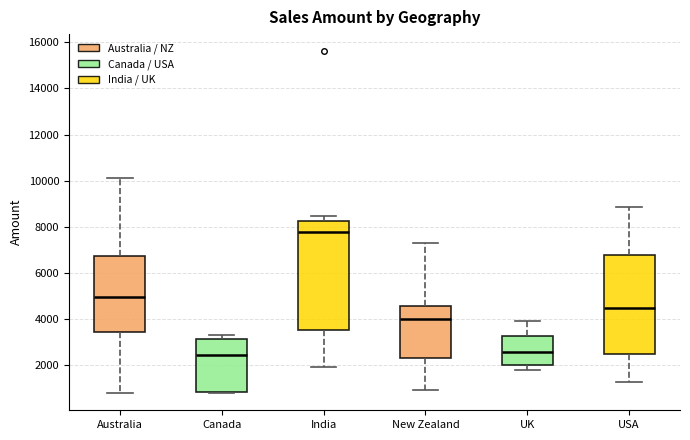

Reading left to right, read every box against the y-axis: the position of its median line, the range the box covers, and the ends of its whiskers. The values are not printed on the chart, so give them approximately, as read against the axis.

Australia: median 5000, box 3400 to 6800, whiskers 800 to 10200
Canada: median 2400, box 800 to 3200, whiskers 800 to 3400
India: median 7800, box 3600 to 8200, whiskers 2000 to 8400
New Zealand: median 4000, box 2400 to 4600, whiskers 1000 to 7400
UK: median 2600, box 2000 to 3200, whiskers 1800 to 4000
USA: median 4400, box 2400 to 6800, whiskers 1400 to 8800